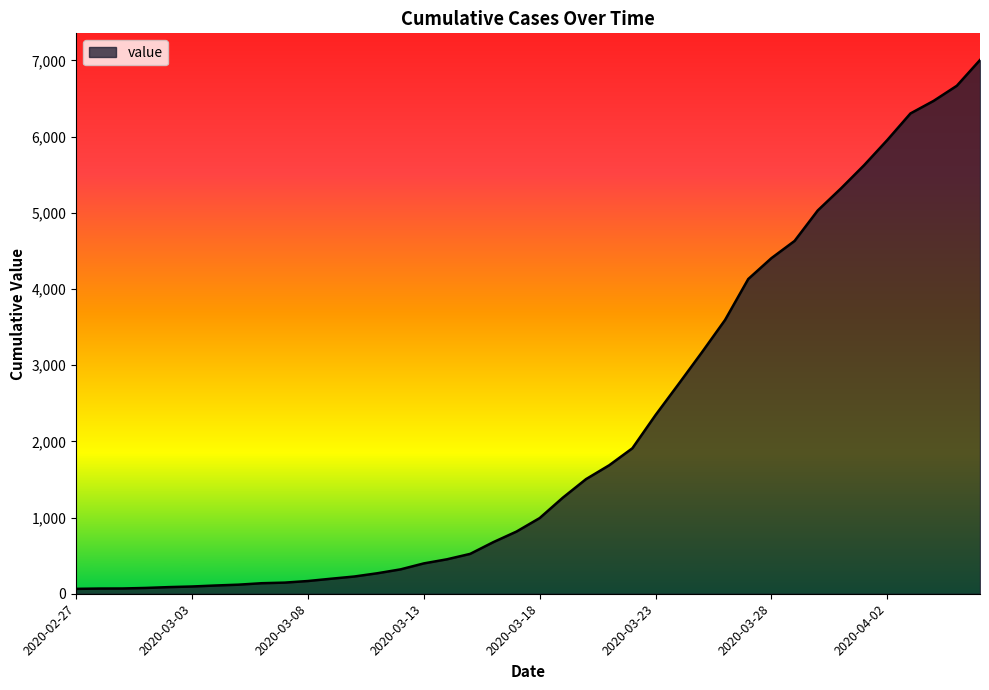

What is the difference between the maximum and minimum values?

6940